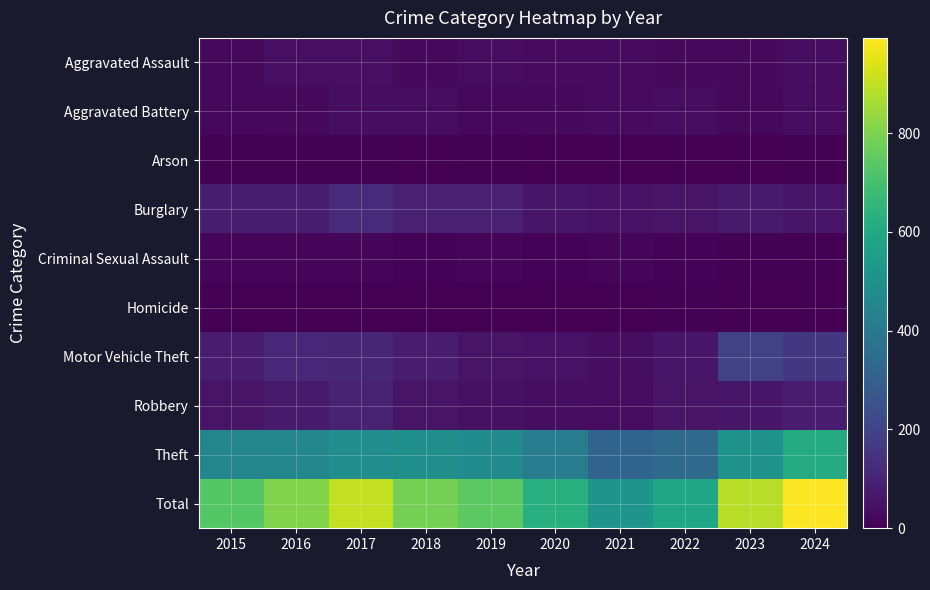

What is the total value across all series at 2020?

1248